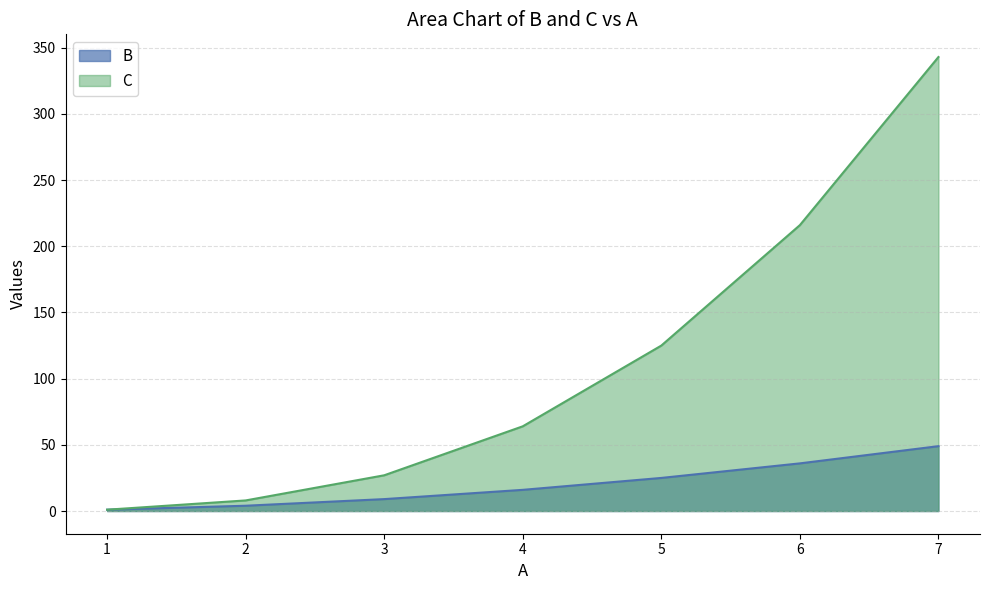

What is the smallest value displayed?

1